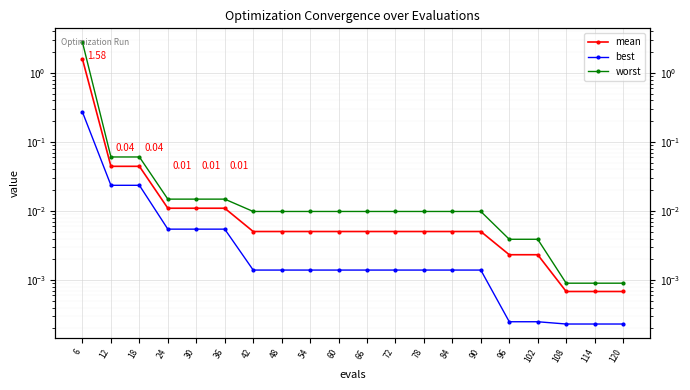

At which label does worst reach its peak?

6